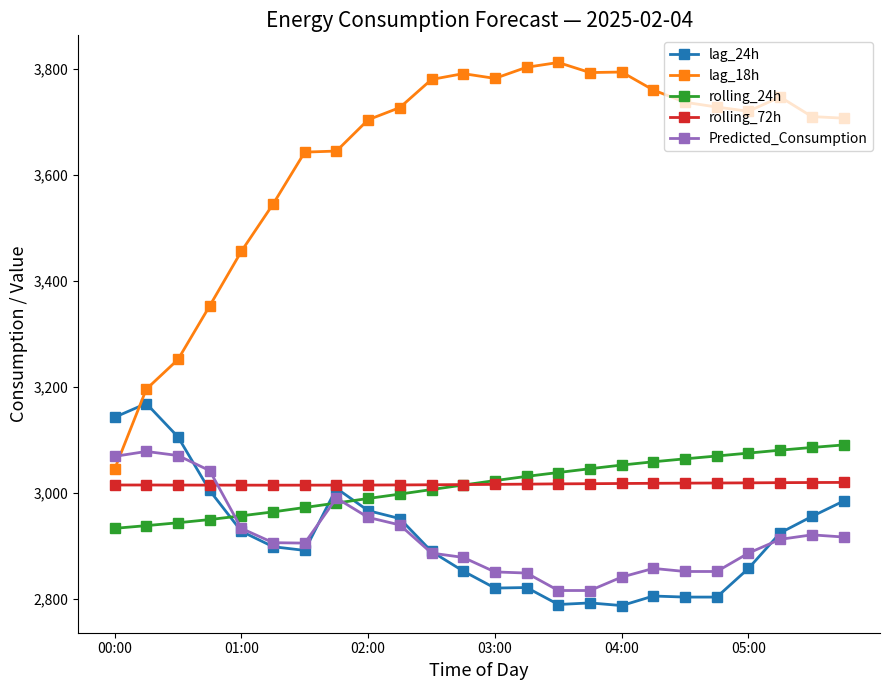

What is the smallest value displayed?

2788.0